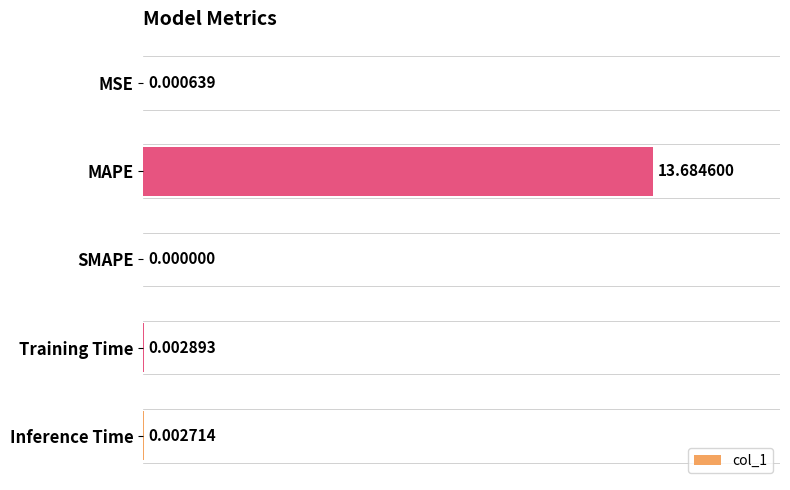

At which label is the value closest to 6?

Training Time